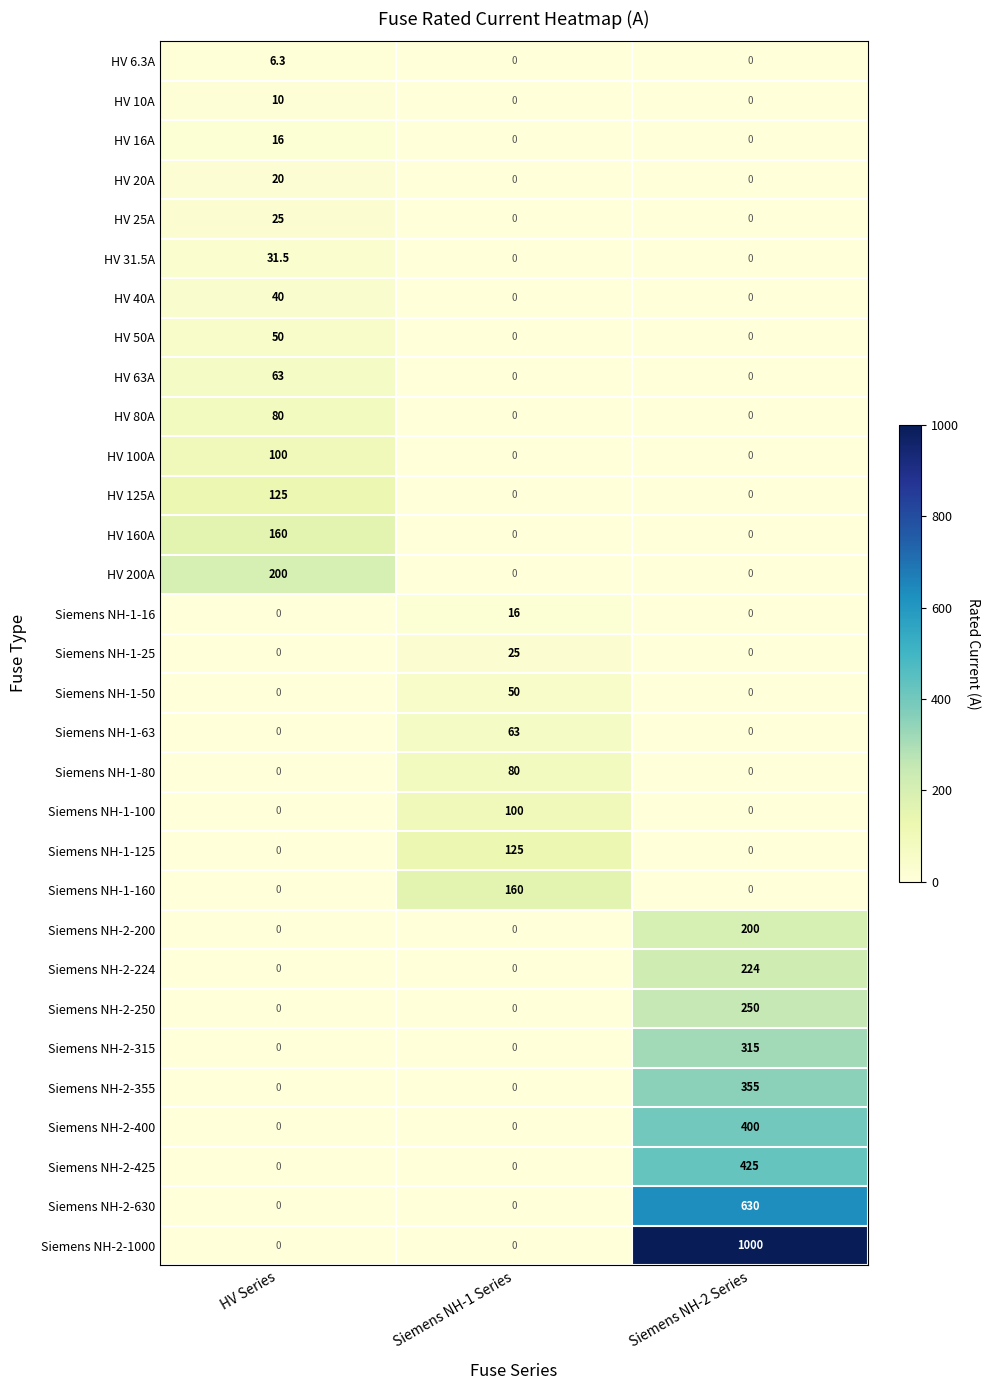

The Siemens NH-1-100 series shows 151.9 at Siemens NH-1 Series. True or false?

False